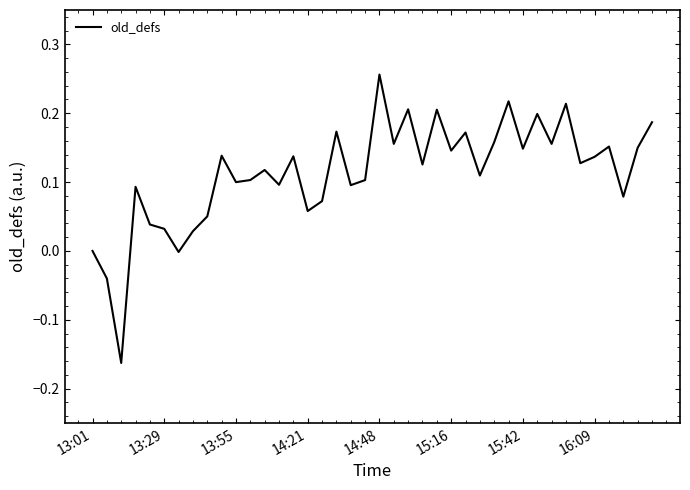

What is the difference between the second highest and second lowest values?

0.3